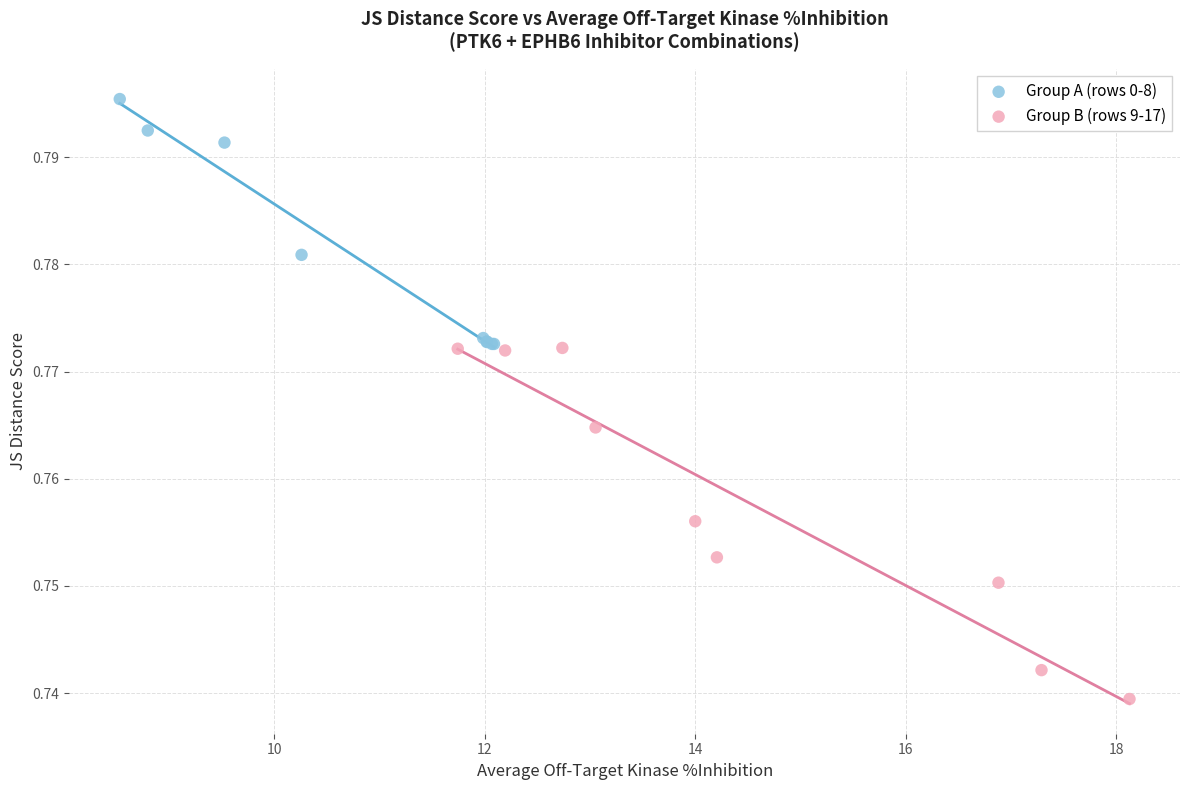

Which series contains the highest Y value?

Group A (rows 0-8)